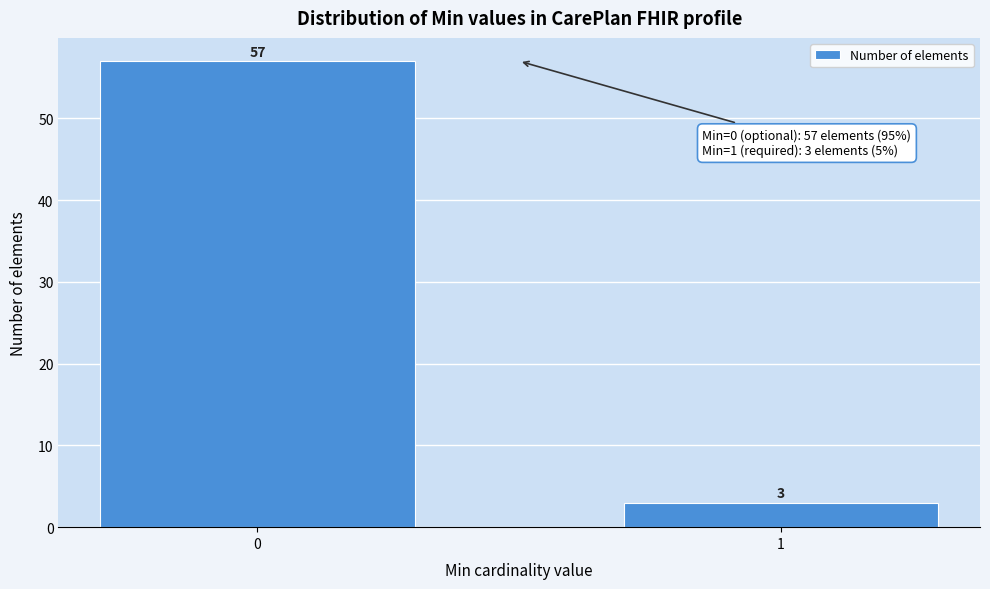

Reading left to right, list all the values displayed in this chart.

57	3